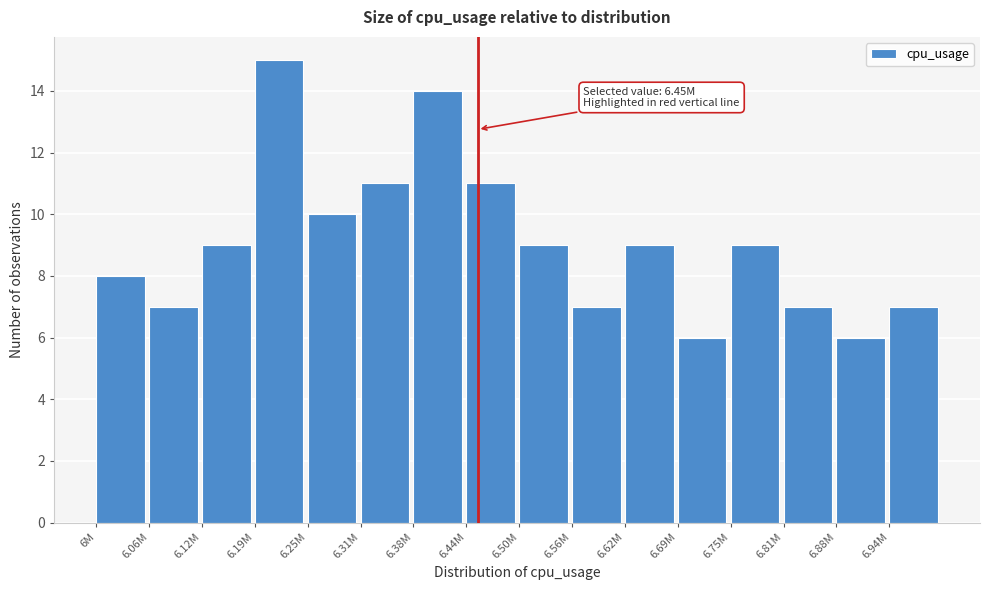

Reading right to left, what are all the values shown in this chart?

7	6	7	9	6	9	7	9	11	14	11	10	15	9	7	8